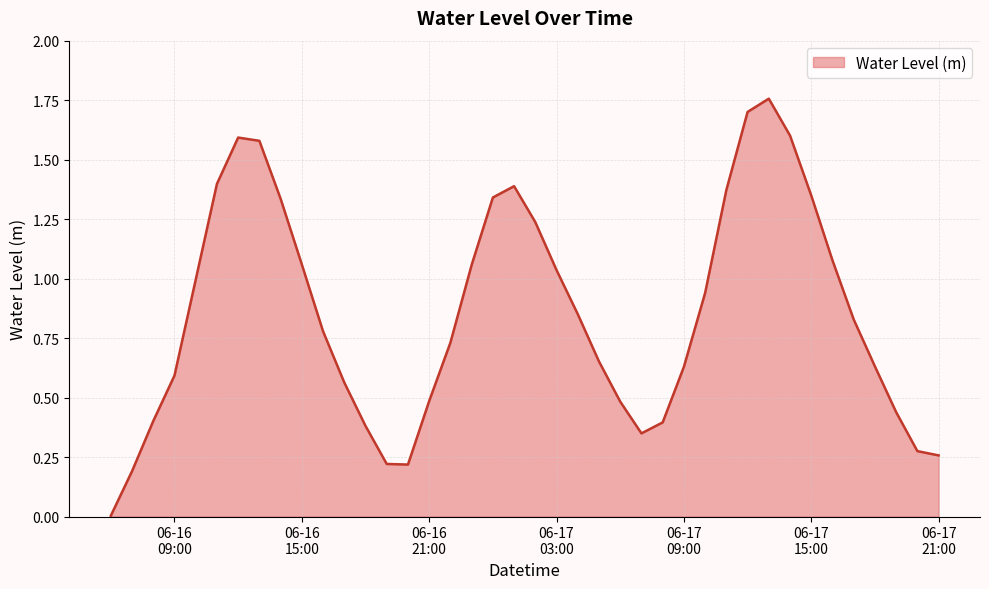

What is the maximum value shown in the chart?

1.8